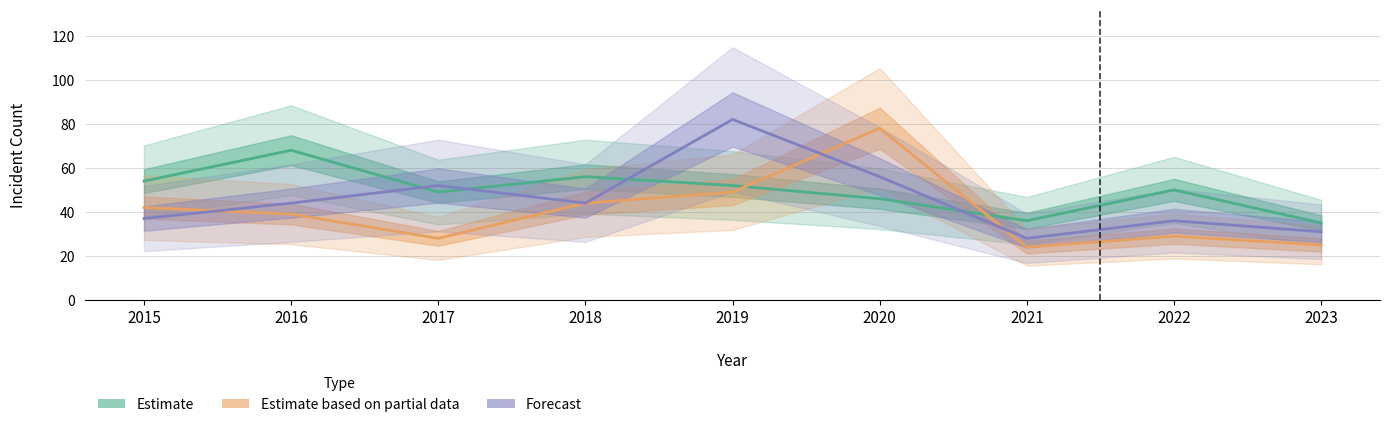

Where do Forecast and Estimate first cross each other?

2016 and 2017